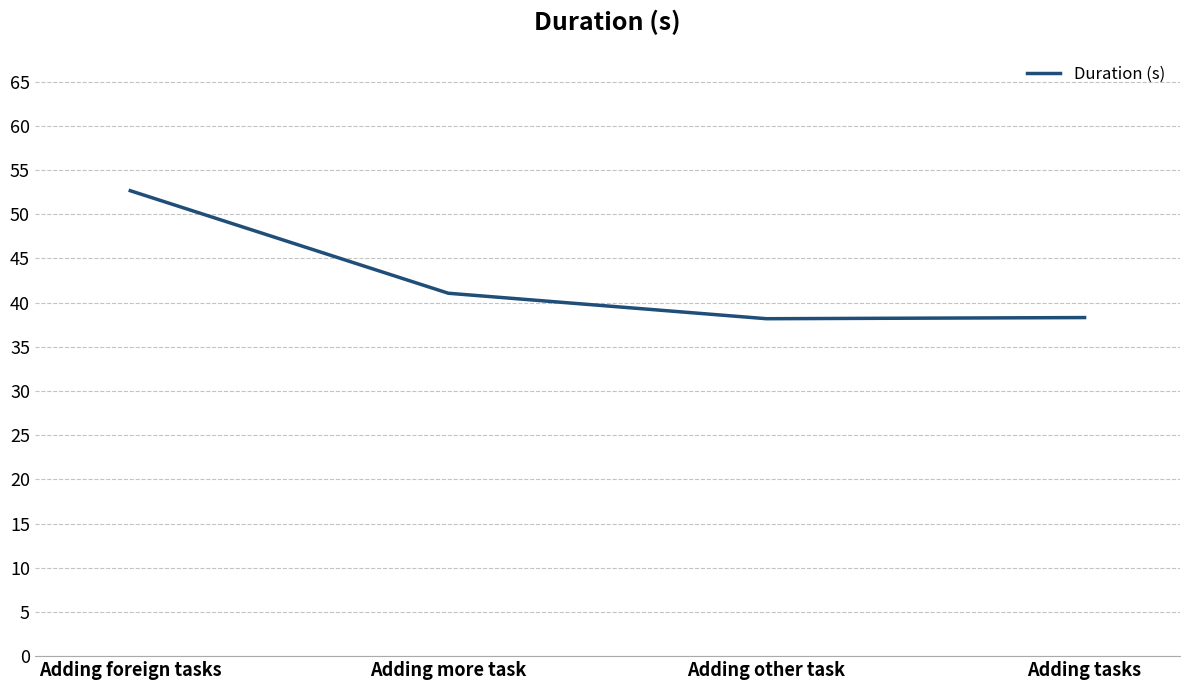

The value at Adding foreign tasks is 52.6. True or false?

True